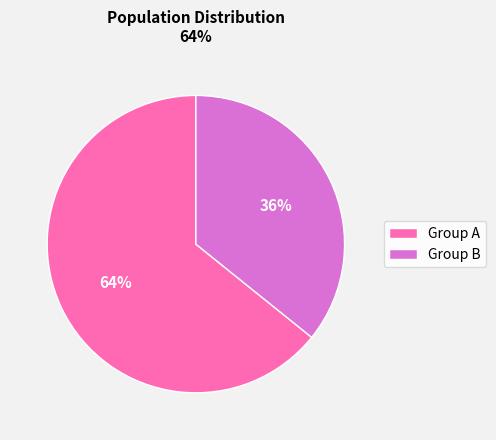

What percentage is the Group A slice, to the nearest percent?

64%